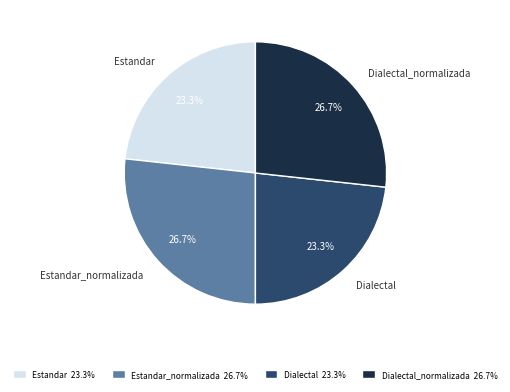

Does any single category account for the majority?

No